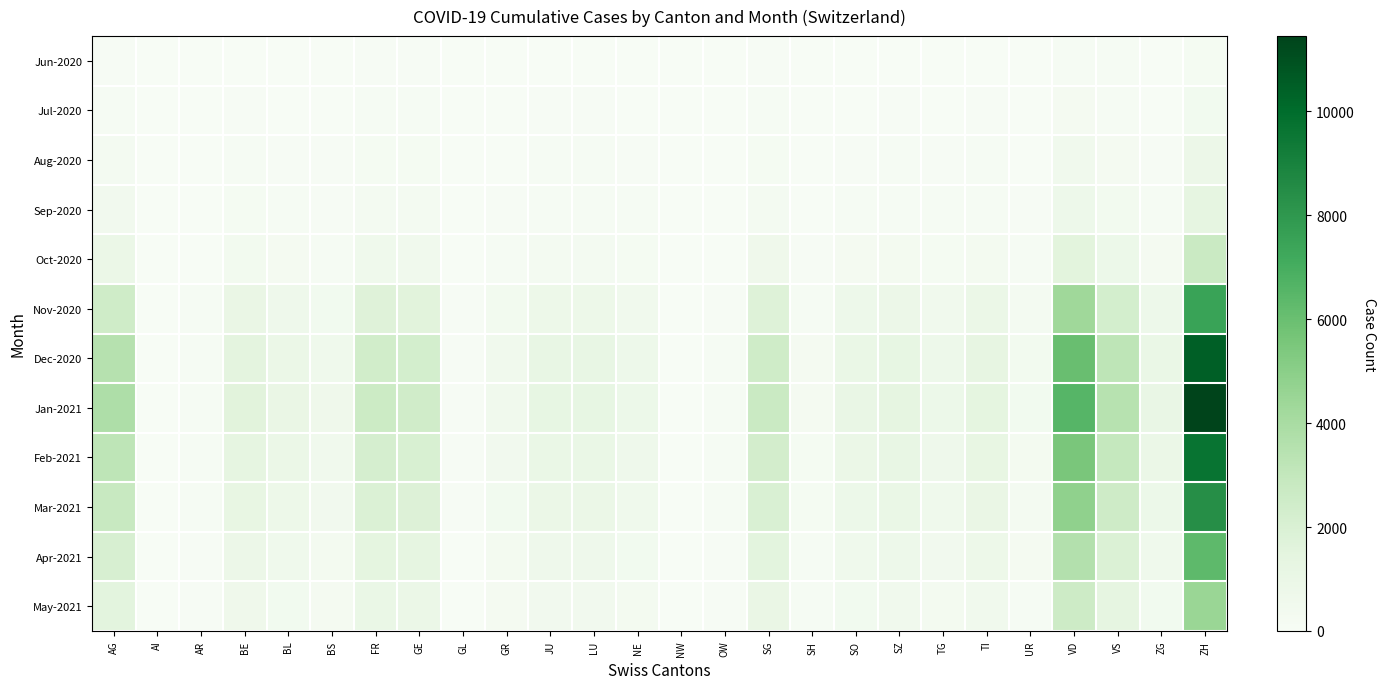

What is the difference between the highest and lowest values at BL?

1053